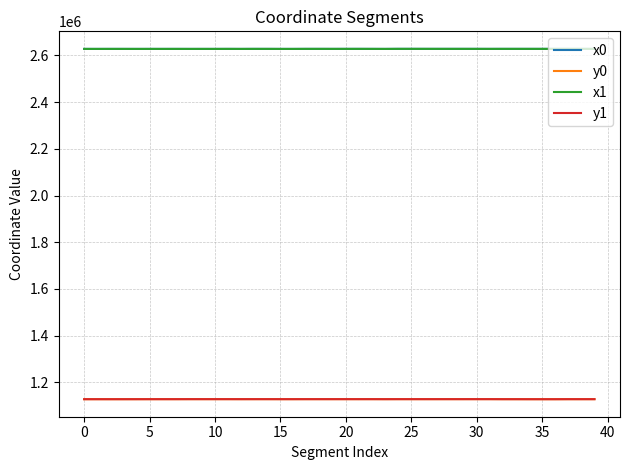

What is the greatest value displayed?

2628289.4